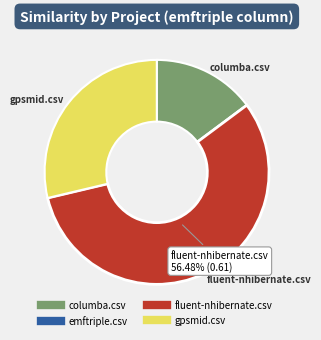

Which has a higher value, gpsmid.csv or fluent-nhibernate.csv?

fluent-nhibernate.csv